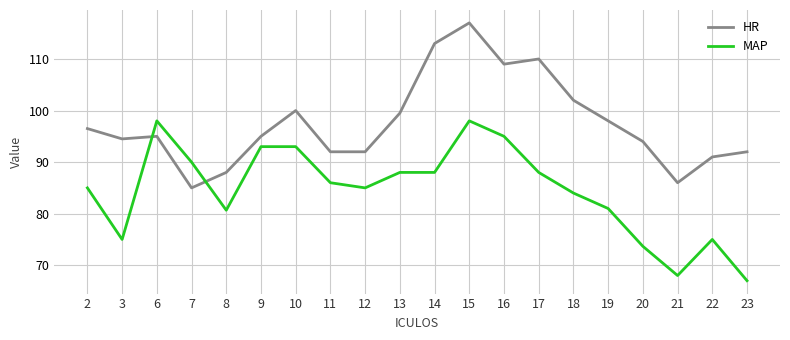

What is the difference between the second highest and minimum values in the HR series?

28.0